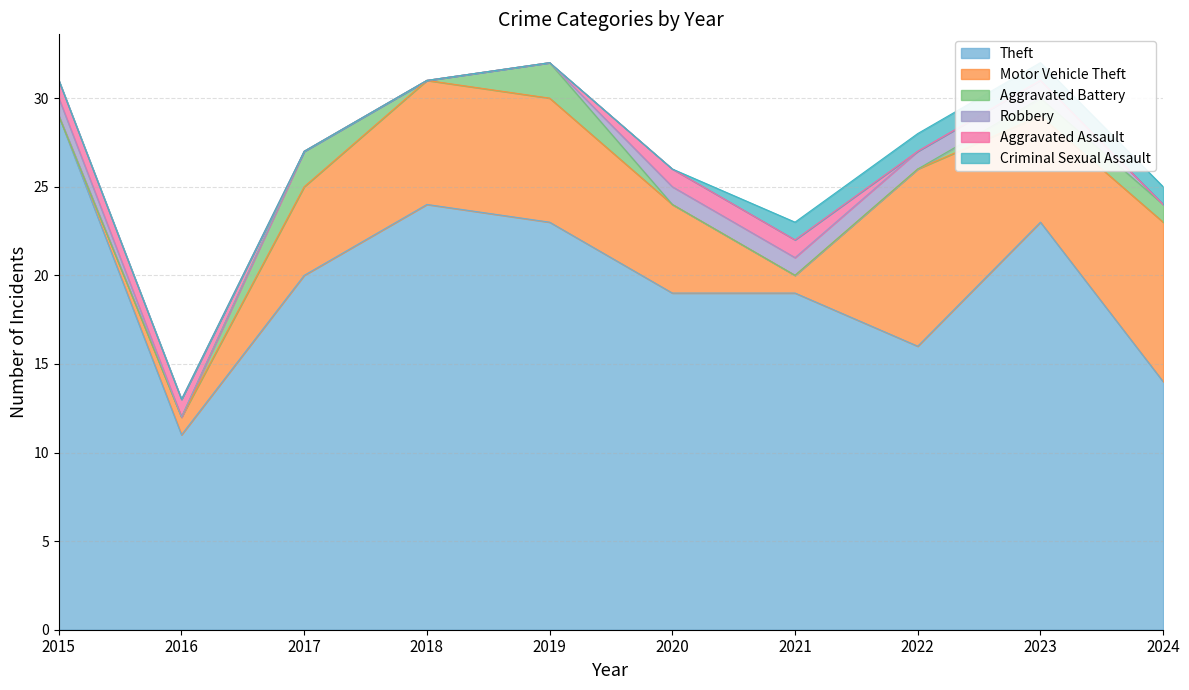

True or false: Criminal Sexual Assault and Theft intersect in this chart.

False